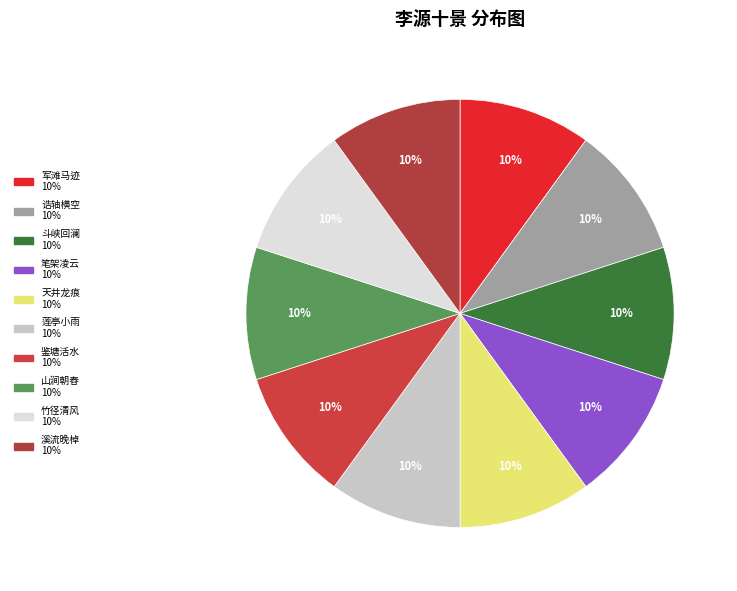

How many segments does this pie chart have?

10